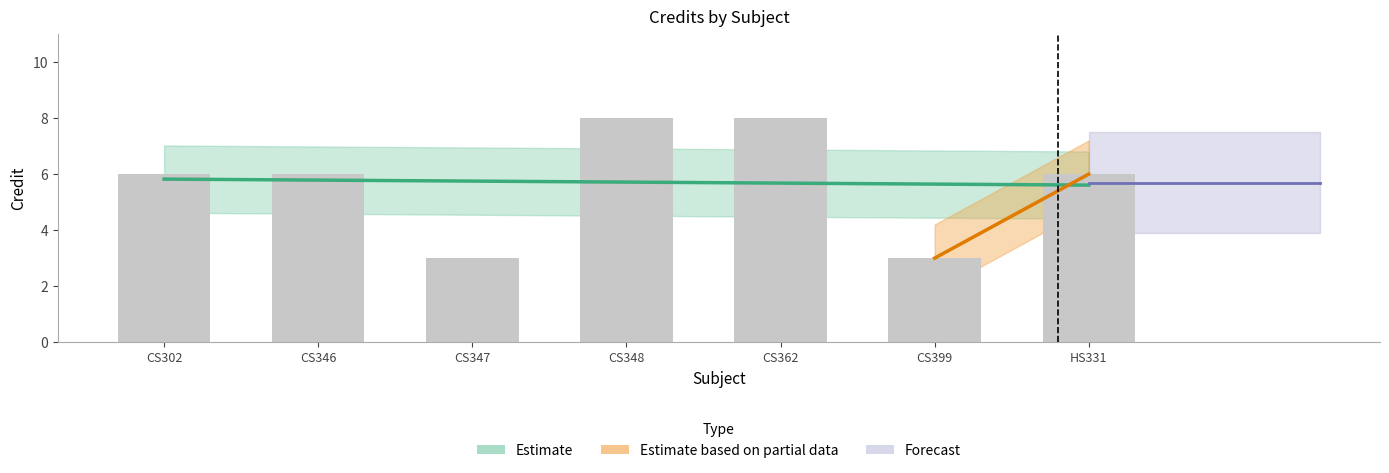

Reading left to right, extract all data points from this chart.

6	6	3	8	8	3	6